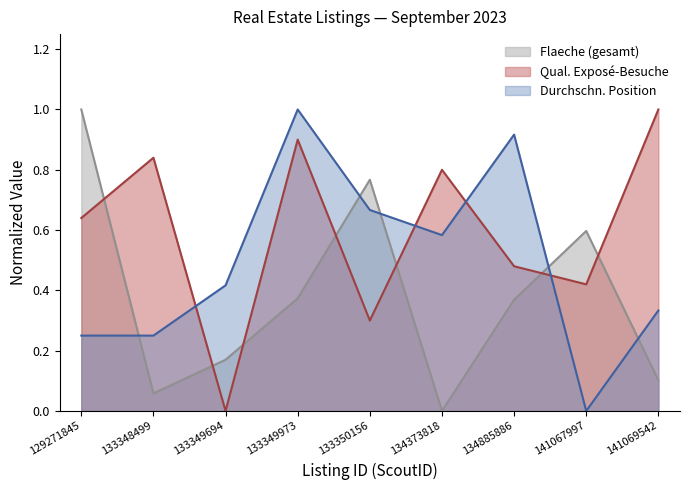

The Flaeche (gesamt) series shows 0.0 at 133349694. True or false?

False